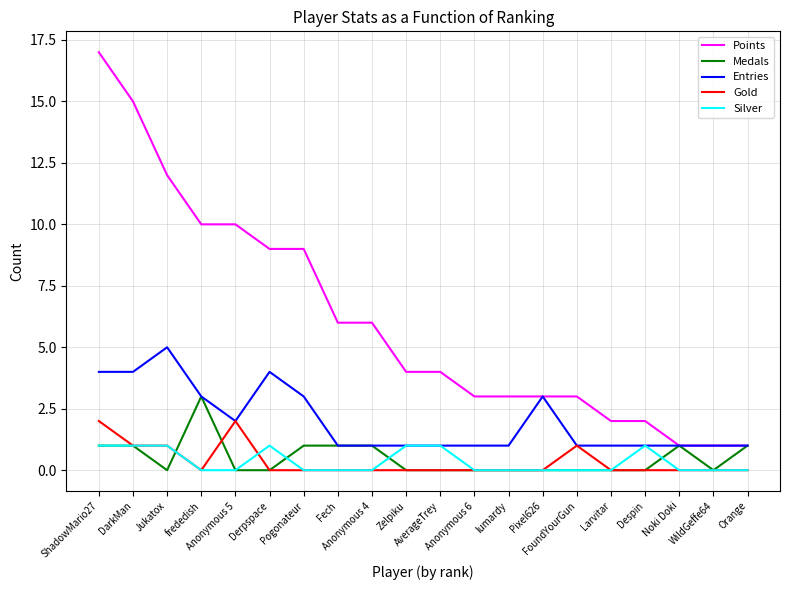

True or false: Silver and Medals intersect in this chart.

True